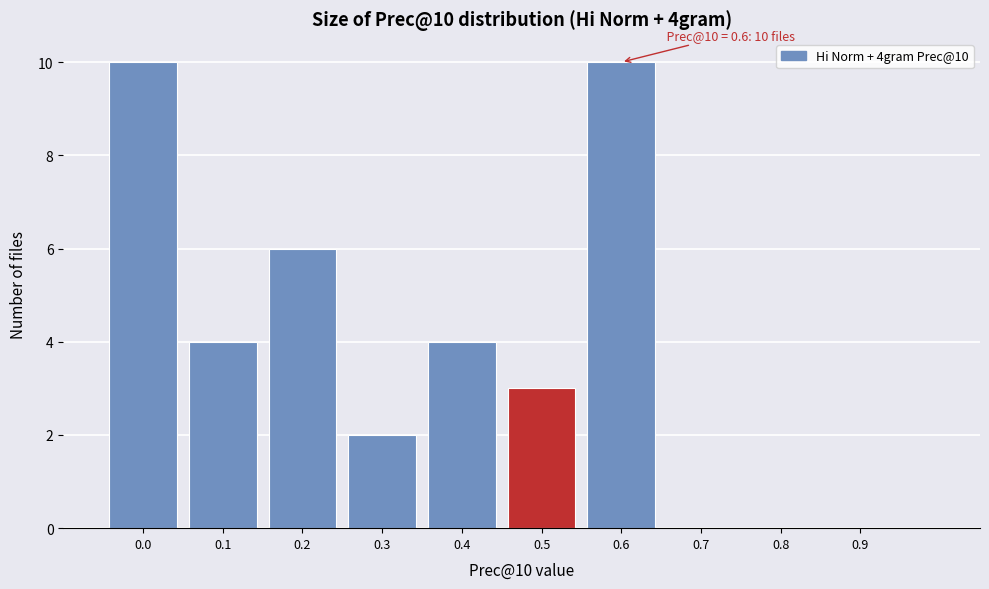

Reading left to right, transcribe all the data shown in this chart.

0.0=10	0.1=4	0.2=6	0.3=2	0.4=4	0.5=3	0.6=10	0.7=0	0.8=0	0.9=0